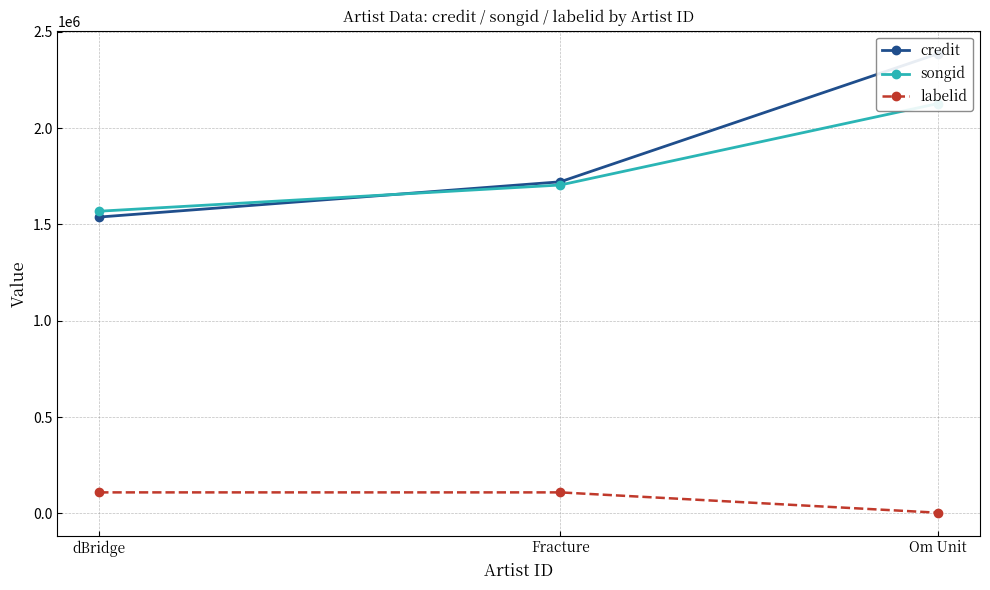

Does the chart display data point markers on the line(s)?

Yes